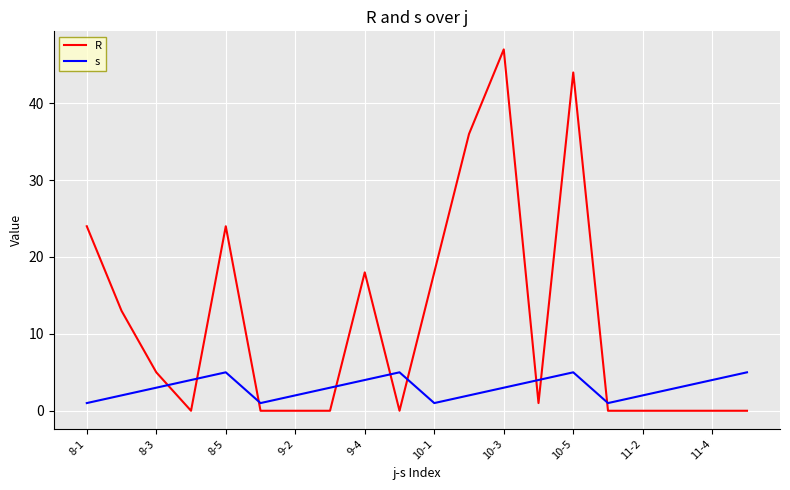

What is the maximum value shown in the chart?

47